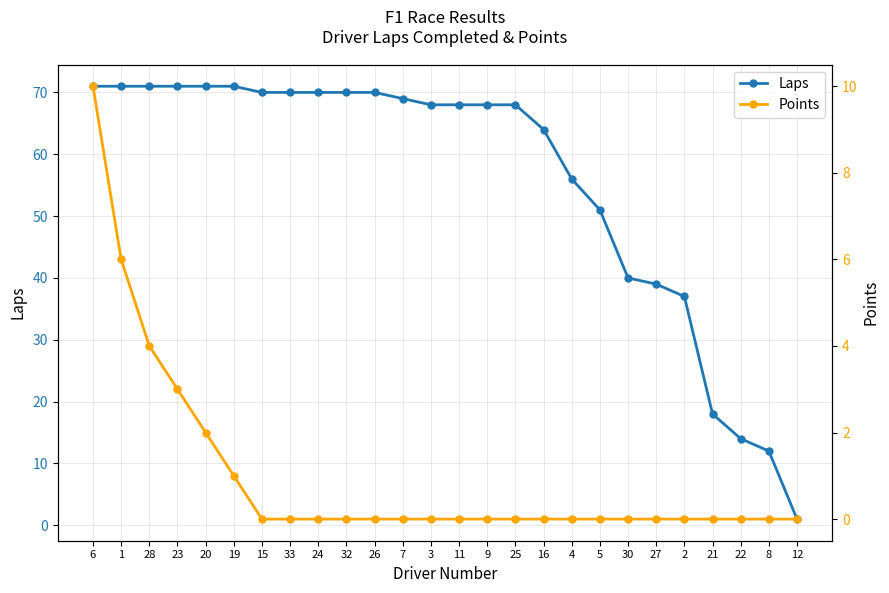

What is the difference between the maximum and minimum values in the Points series?

10